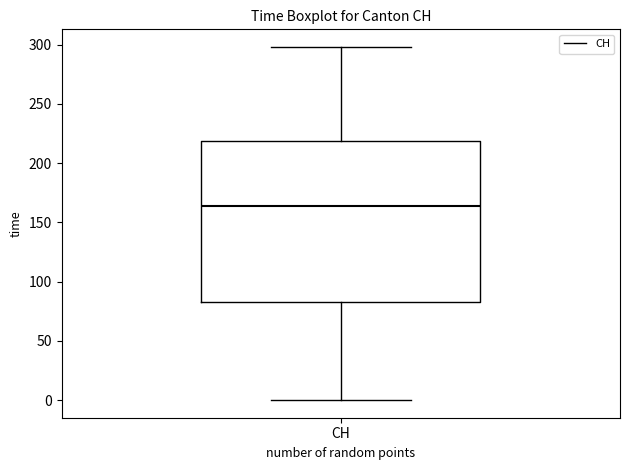

Read this box plot against the y-axis: the position of the median line, the range covered by the box, and the ends of both whiskers. The values are not printed on the chart, so give them approximately, as read against the axis.

median 165, box 85 to 220, whiskers 0 to 300